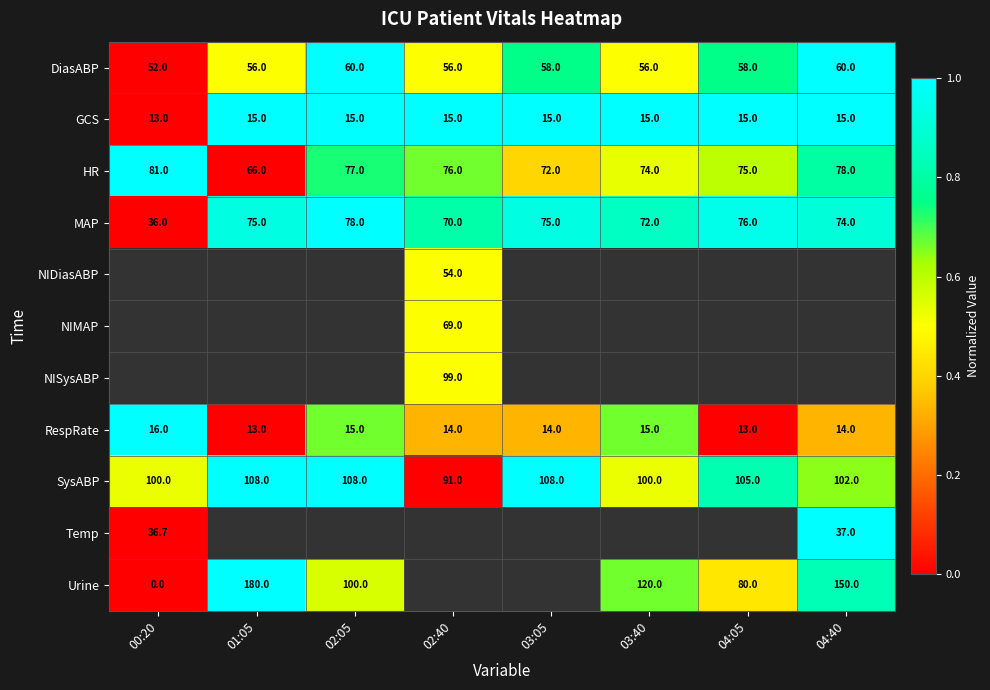

What is the difference between the maximum and minimum values in the RespRate series?

3.0